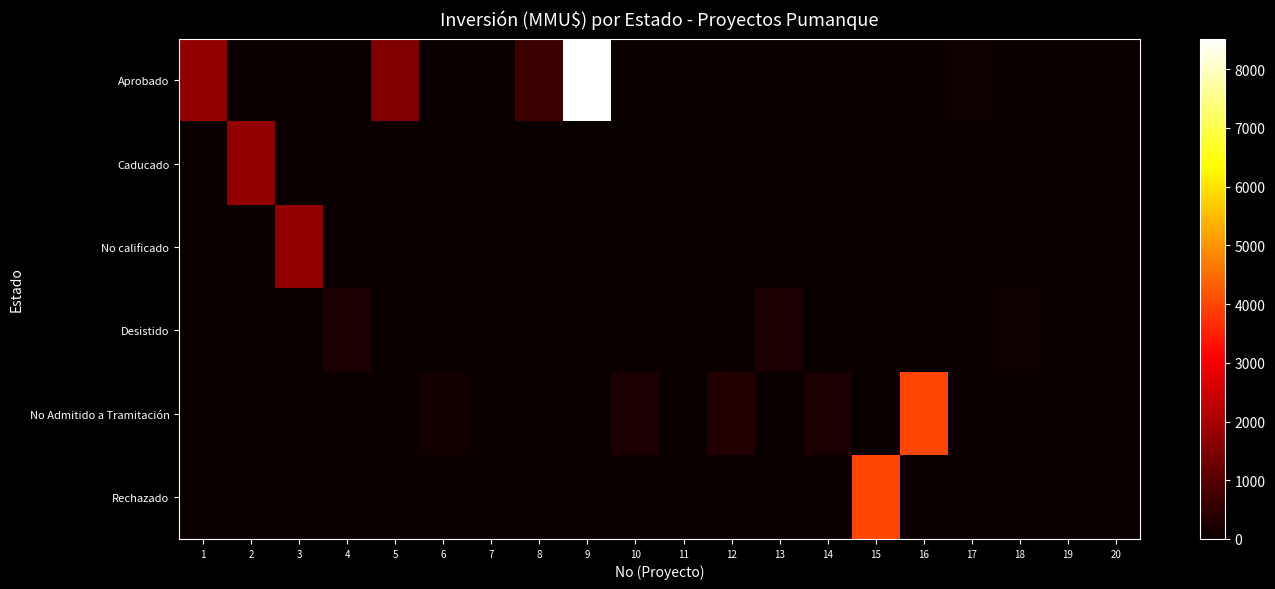

What is the maximum value shown in the chart?

8521